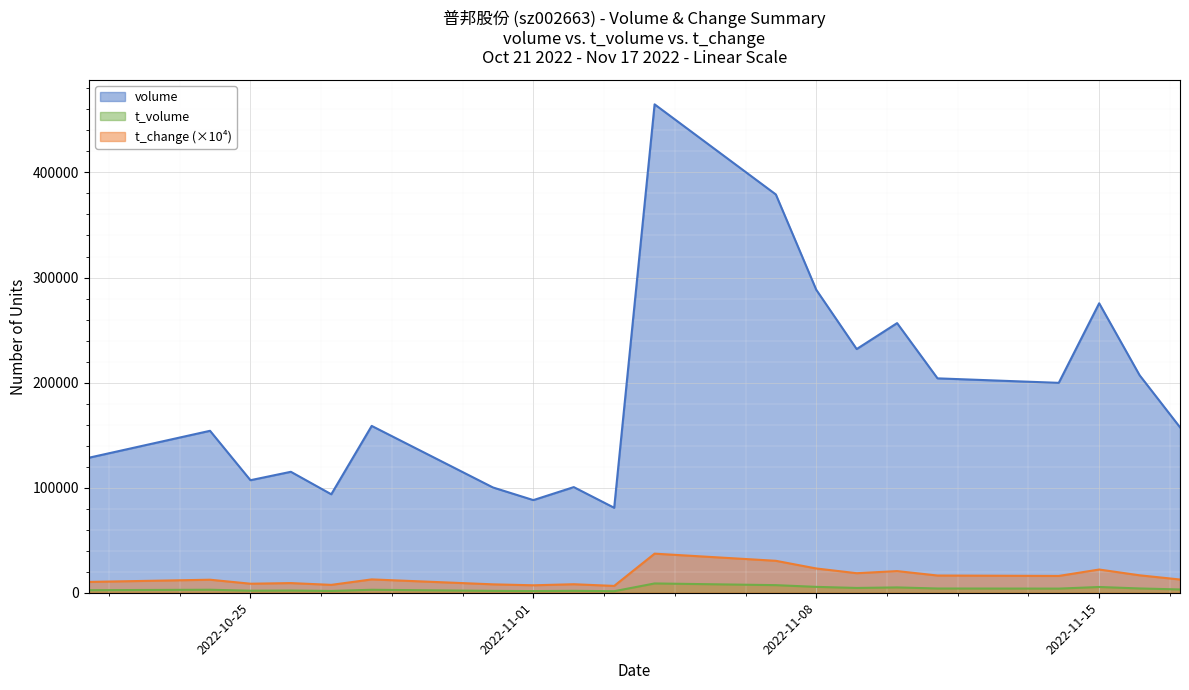

How many lines are shown in the chart?

3